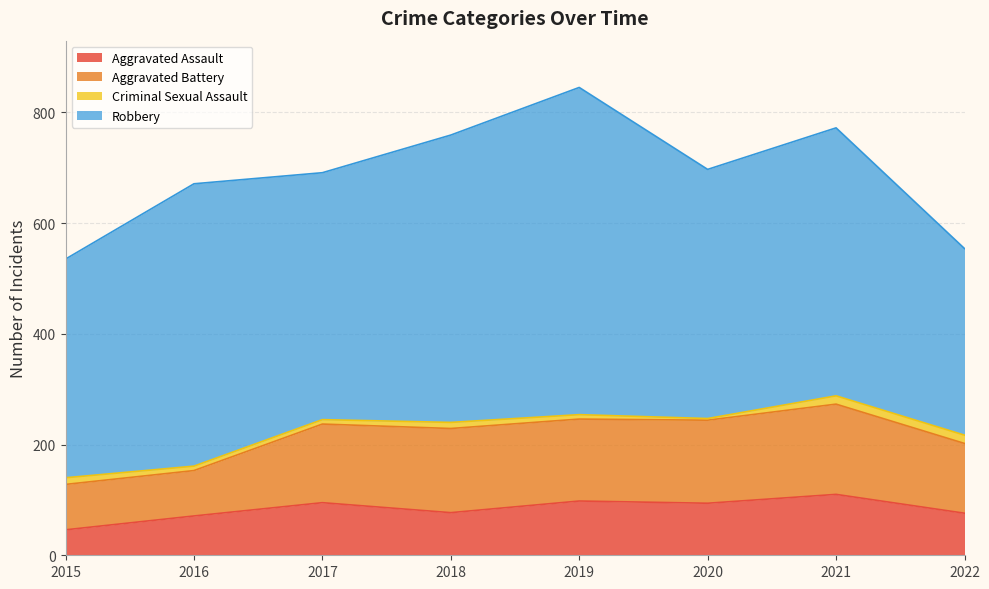

True or false: Robbery and Aggravated Battery intersect in this chart.

False